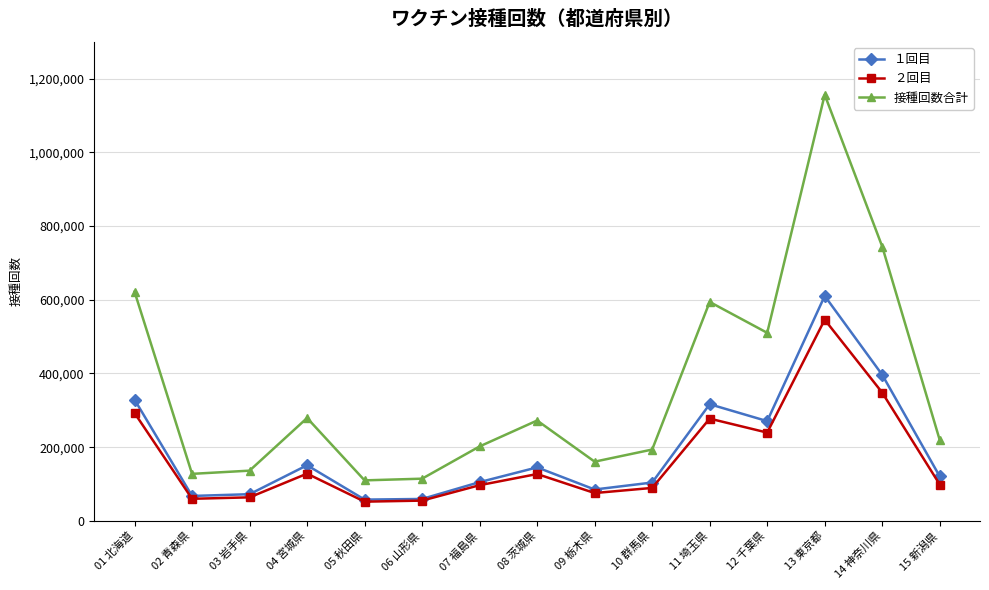

What are all the series names shown in the legend?

１回目, ２回目, 接種回数合計